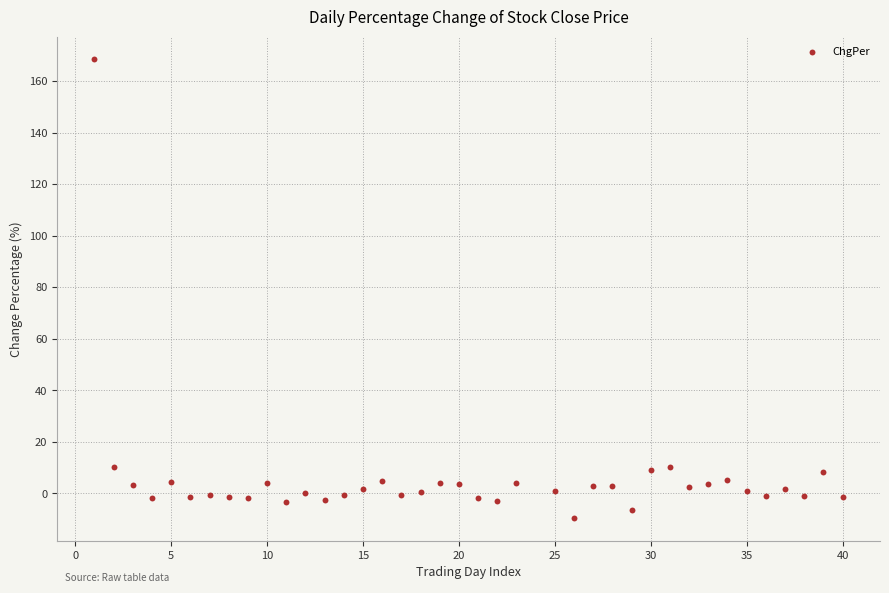

What is the range of Y values (max minus min)?

177.9